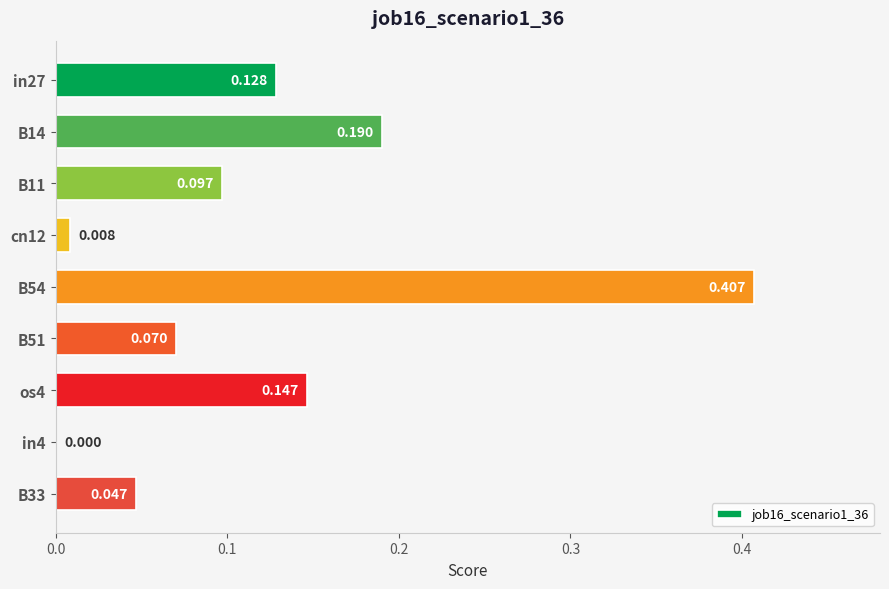

Count the number of data series in this chart.

1